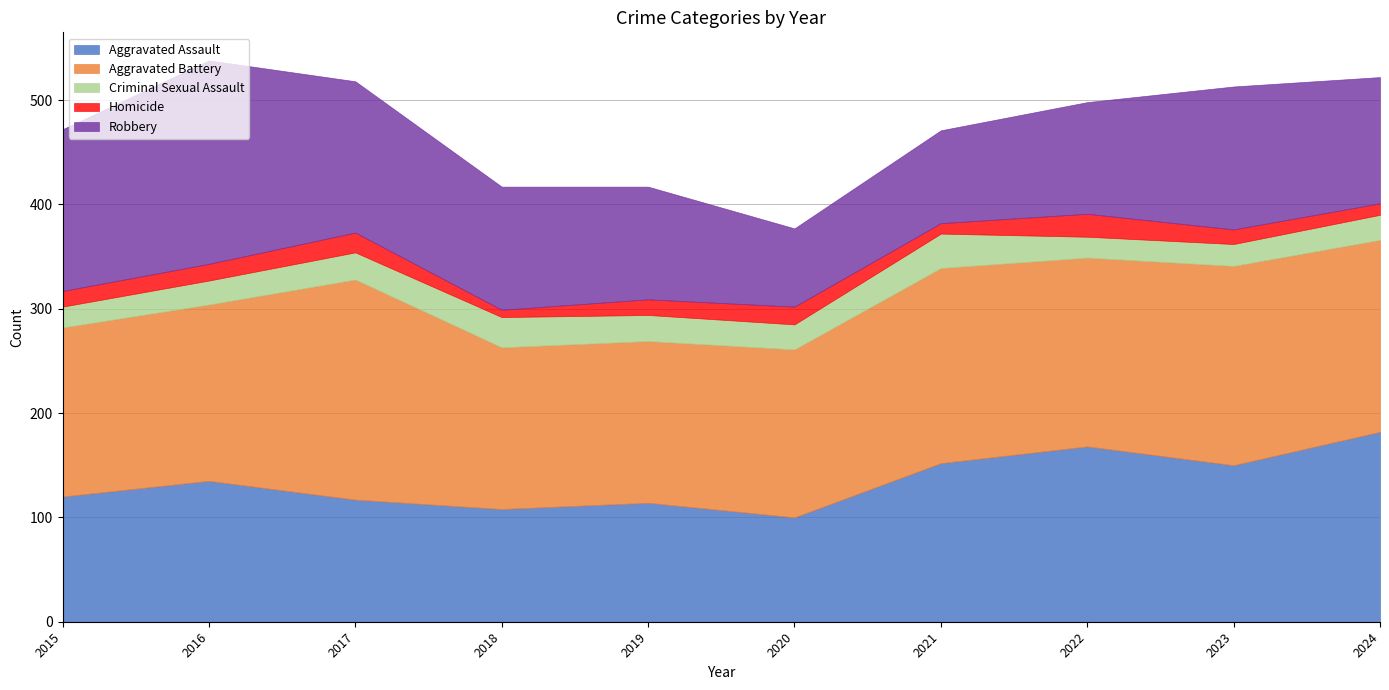

What is the minimum value for Aggravated Battery?

155